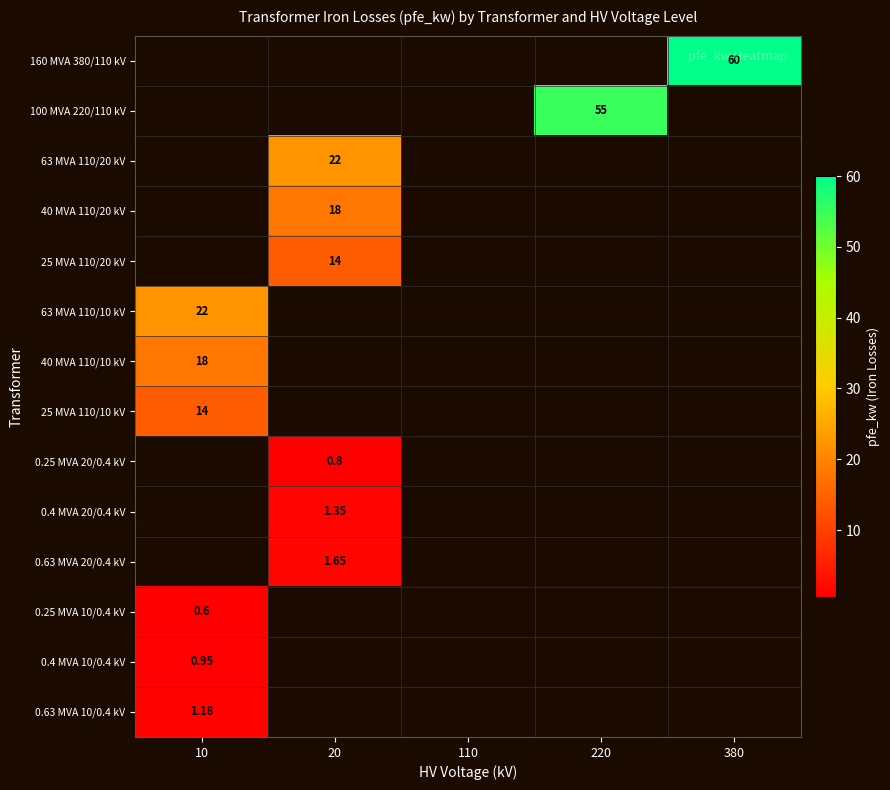

What is the smallest value displayed?

0.6